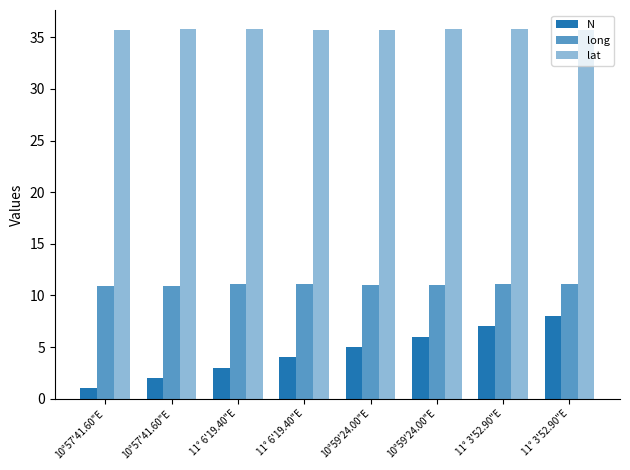

Is it true that N equals 8.0 at 11° 3'52.90"E?

True